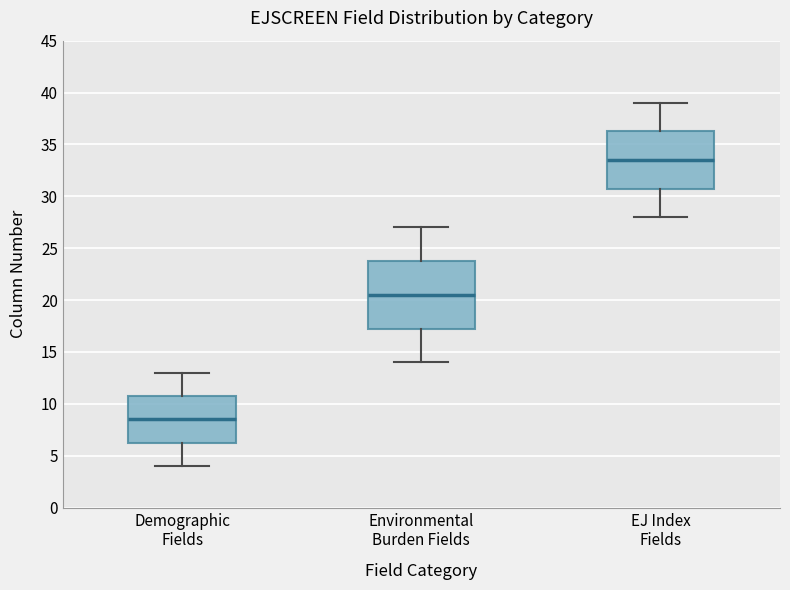

Which box is the tallest, from its lower edge to its upper edge?

Environmental Burden Fields